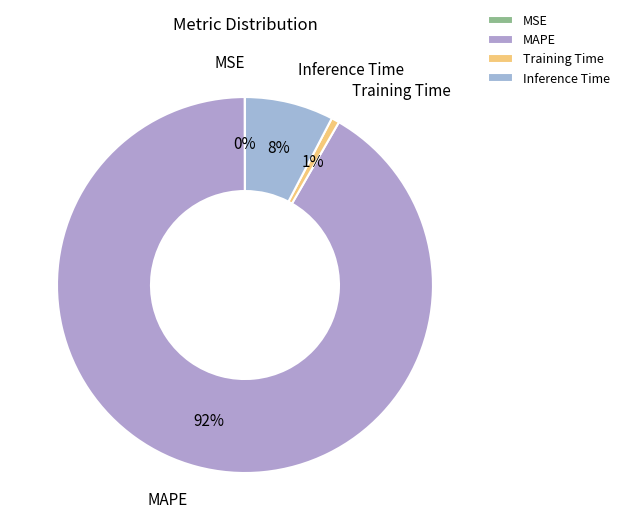

What is the largest slice in the pie chart?

MAPE